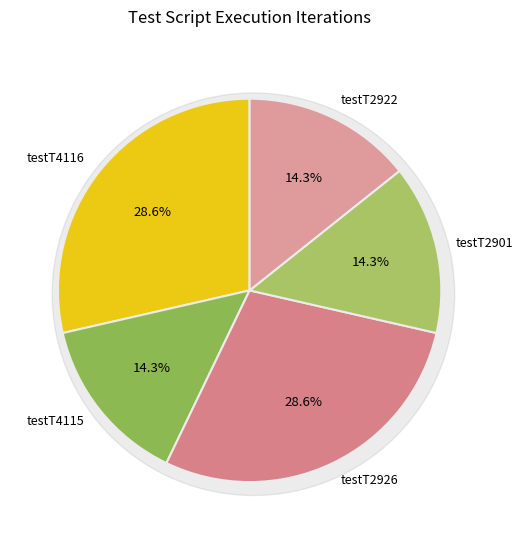

Combined, what portion of the pie is testT2901 and testT2926?

42.9%